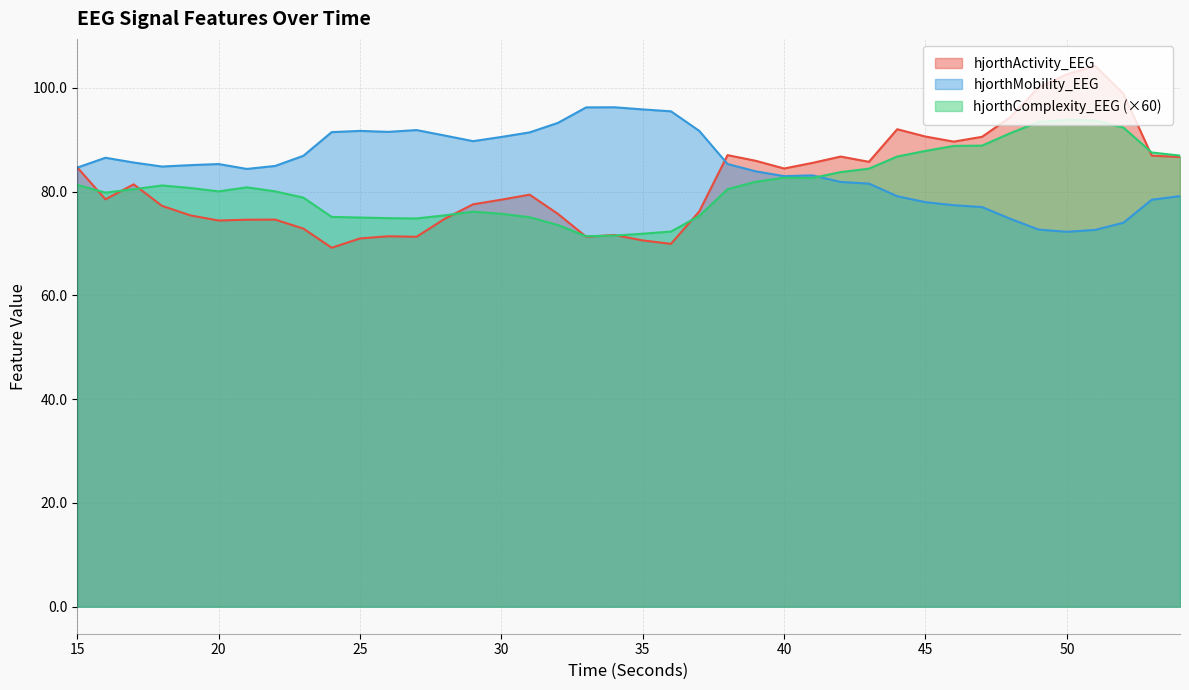

Between 28 and 45, which series saw the biggest shift?

hjorthActivity_EEG